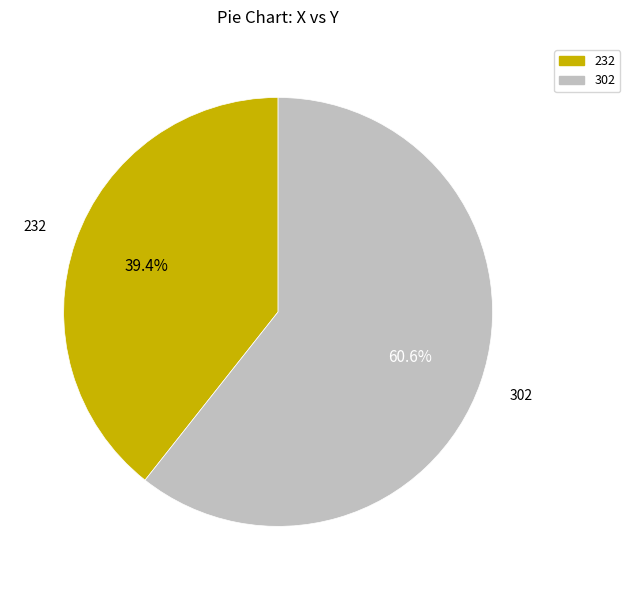

Is there any slice that represents more than half of the pie?

Yes